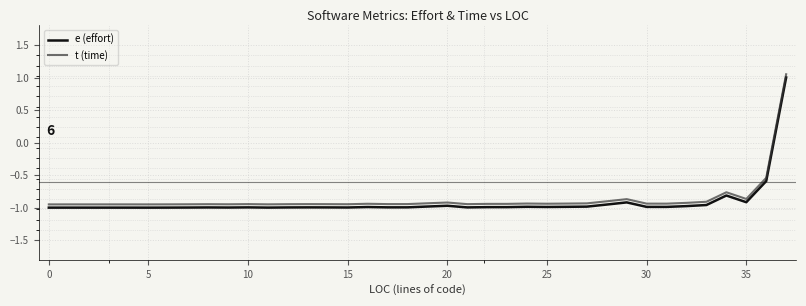

What are all the series names shown in the legend?

e (effort), t (time)